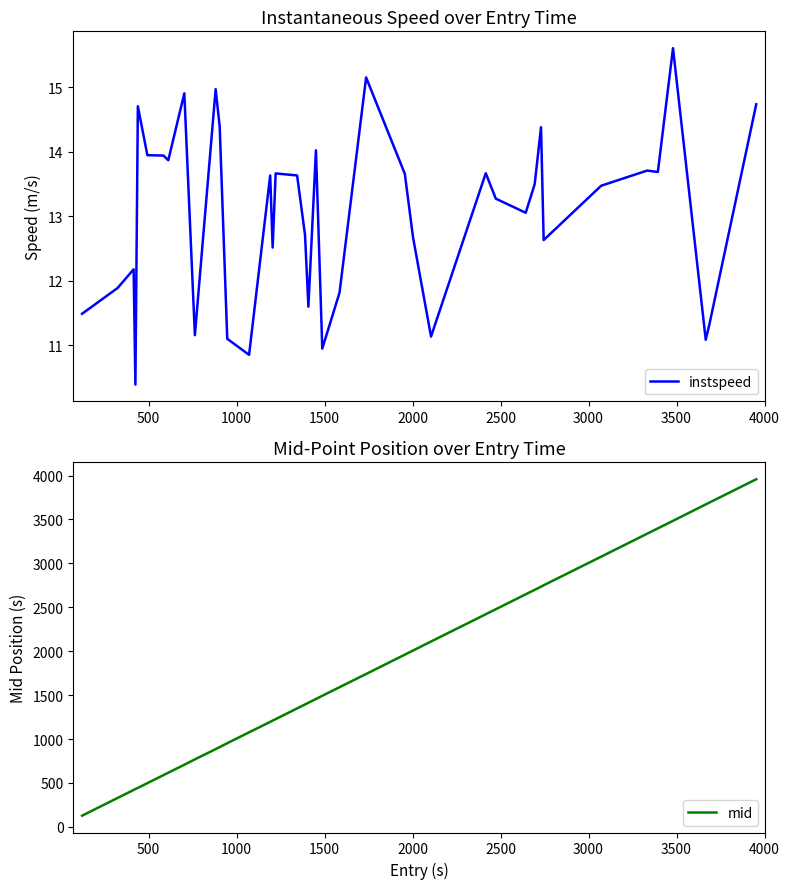

What is the value of the mid point at the 38th from the left?

3671.1